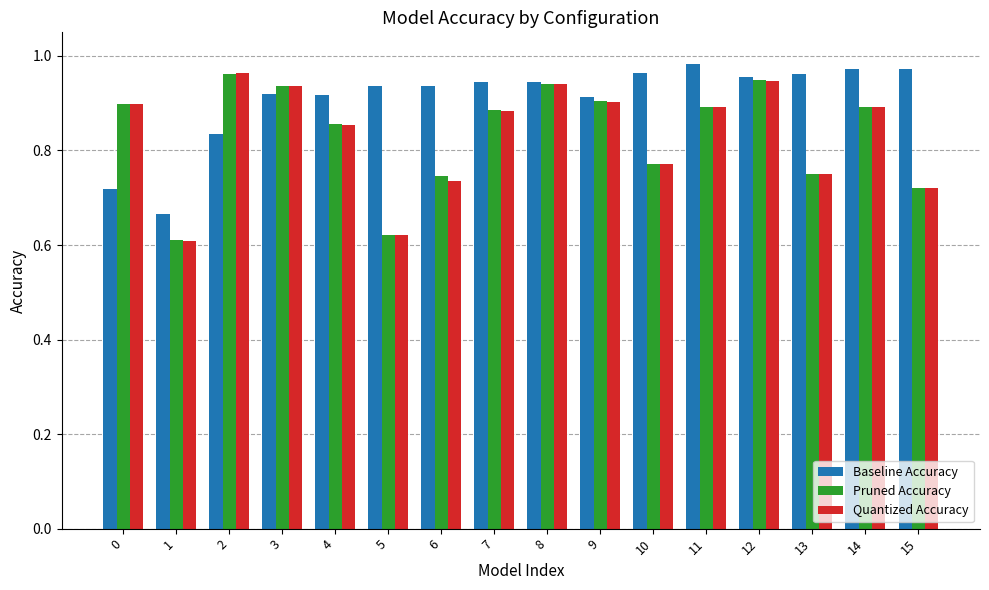

At how many categories does at least one series exceed 0?

16